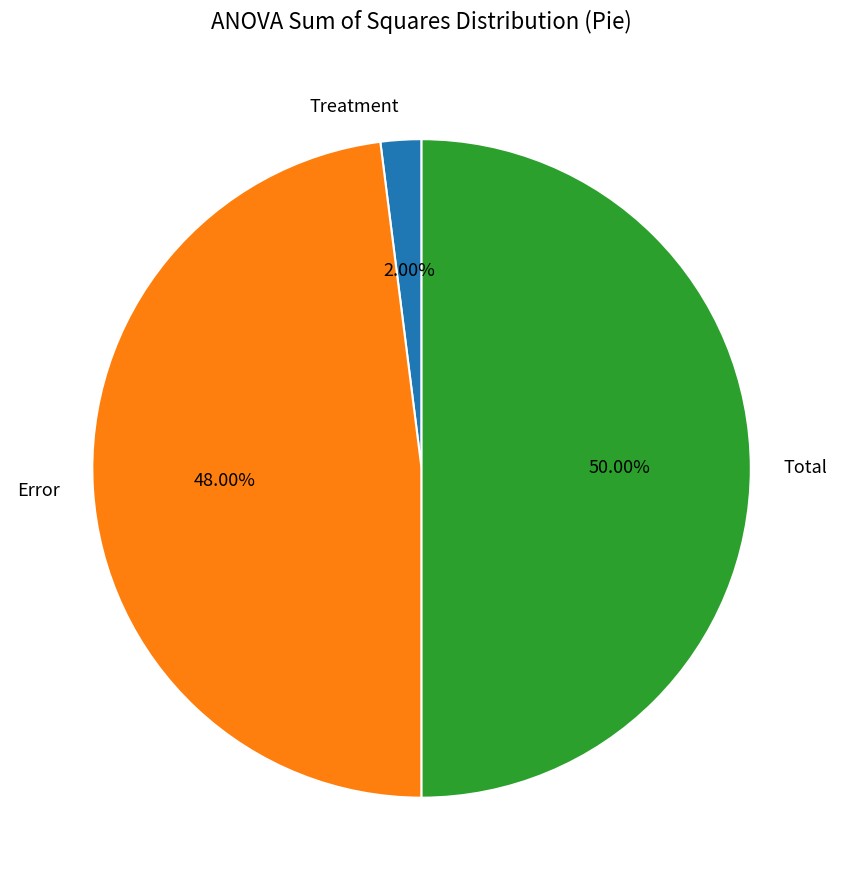

What is the smallest slice in the pie chart?

Treatment